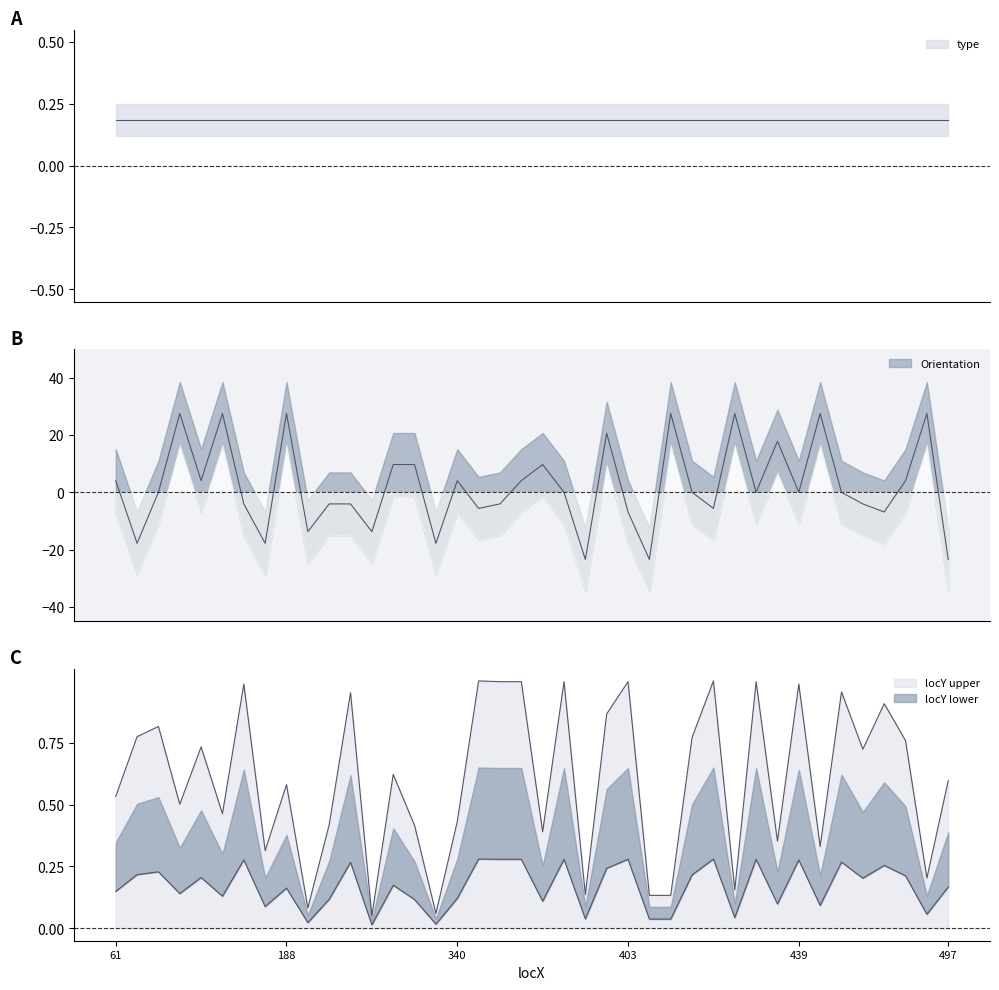

Count the number of categories in the chart.

40